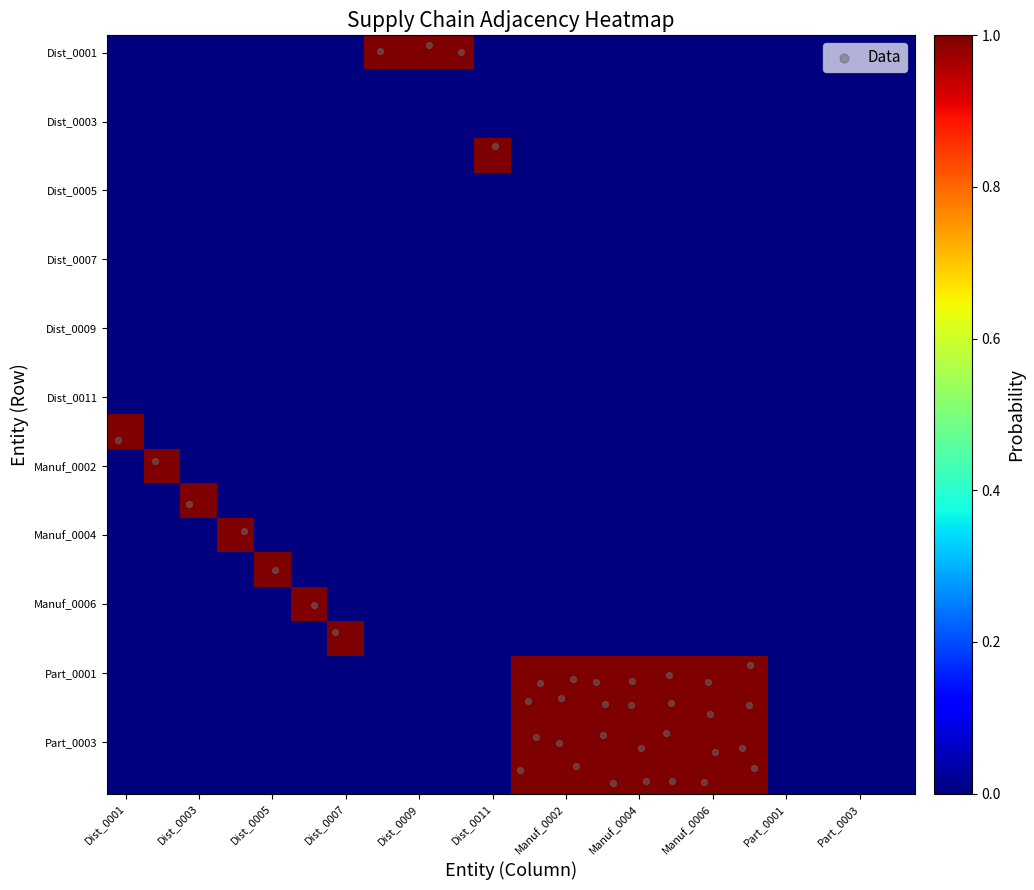

Which series has the largest total across all categories?

Part_0001